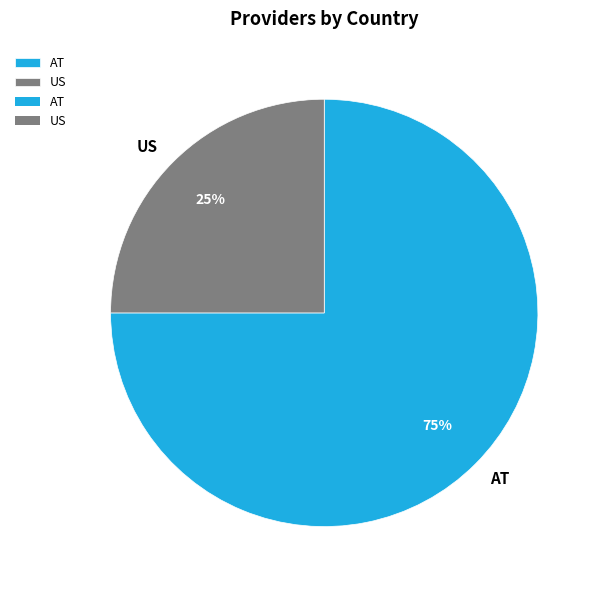

What is the largest slice in the pie chart?

AT